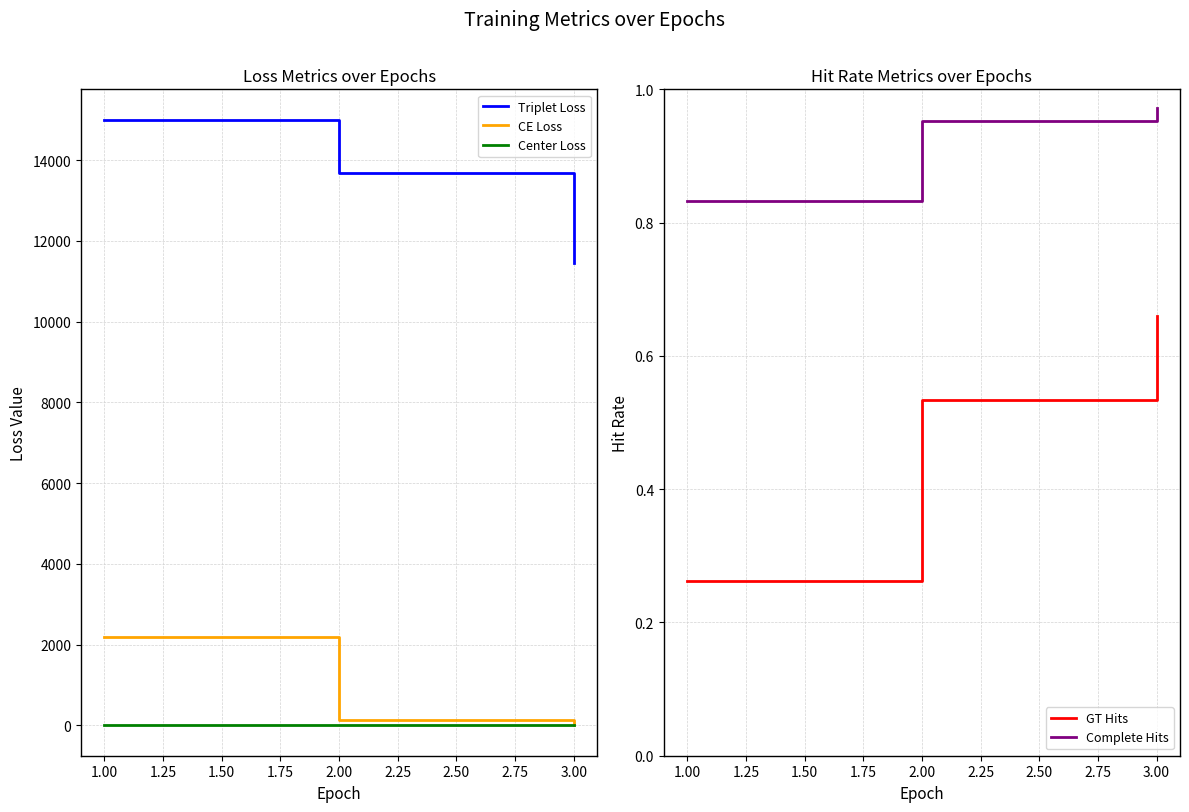

List the labels in order of Triplet Loss value, smallest first.

3.00, 2.00, 1.00